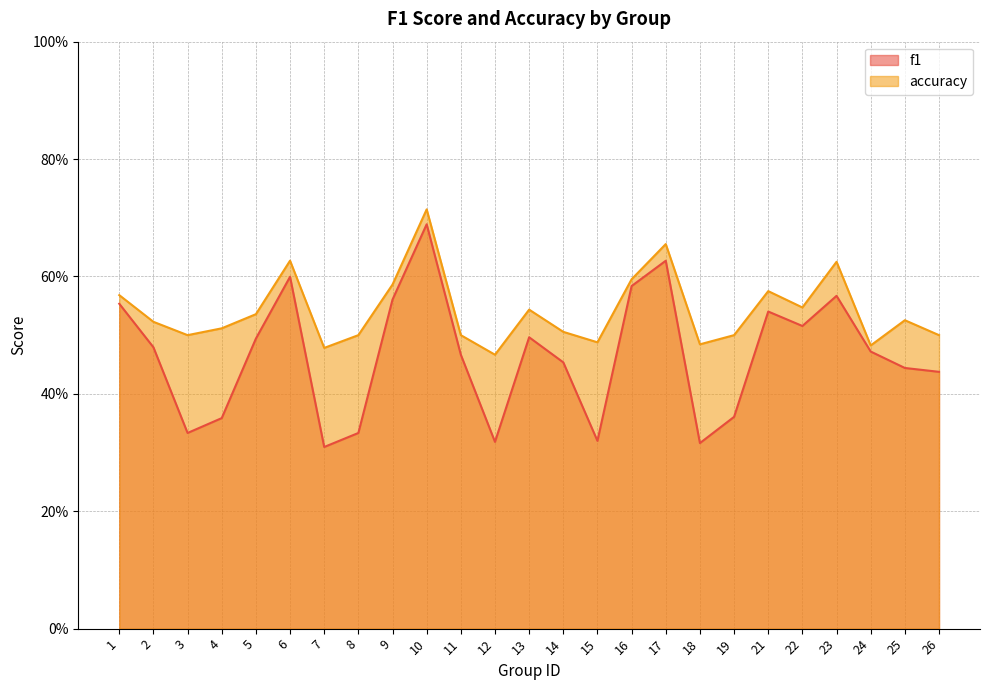

Reading left to right, transcribe all the data shown in this chart.

f1: 1=0.6	2=0.5	3=0.3	4=0.4	5=0.5	6=0.6	7=0.3	8=0.3	9=0.6	10=0.7	11=0.5	12=0.3	13=0.5	14=0.5	15=0.3	16=0.6	17=0.6	18=0.3	19=0.4	21=0.5	22=0.5	23=0.6	24=0.5	25=0.4	26=0.4
accuracy: 1=0.6	2=0.5	3=0.5	4=0.5	5=0.5	6=0.6	7=0.5	8=0.5	9=0.6	10=0.7	11=0.5	12=0.5	13=0.5	14=0.5	15=0.5	16=0.6	17=0.7	18=0.5	19=0.5	21=0.6	22=0.5	23=0.6	24=0.5	25=0.5	26=0.5